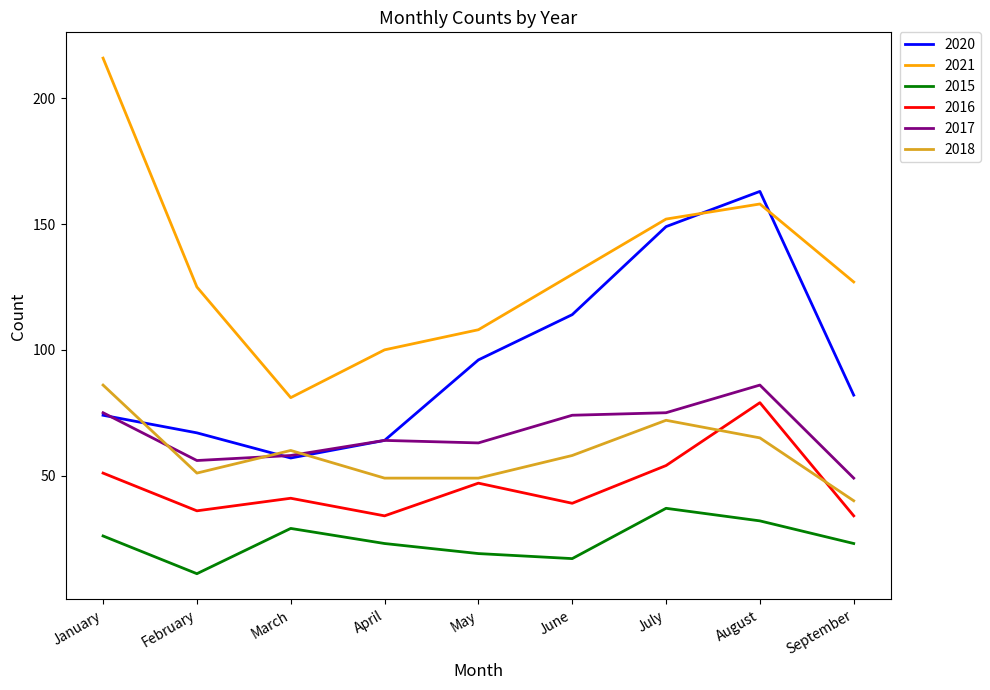

What is the spread (max minus min) of values at February?

114